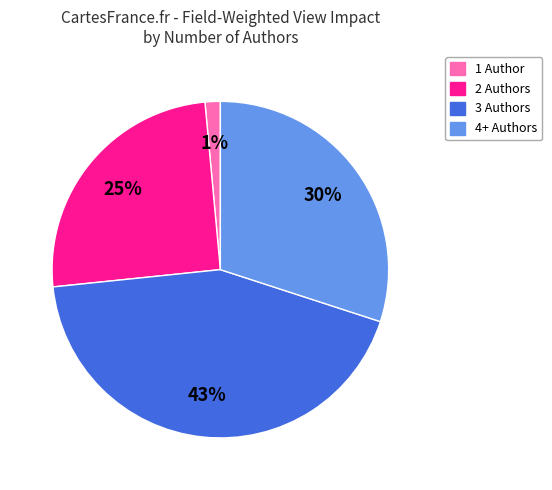

Combined, do 1 Author and 2 Authors account for over 50%?

No